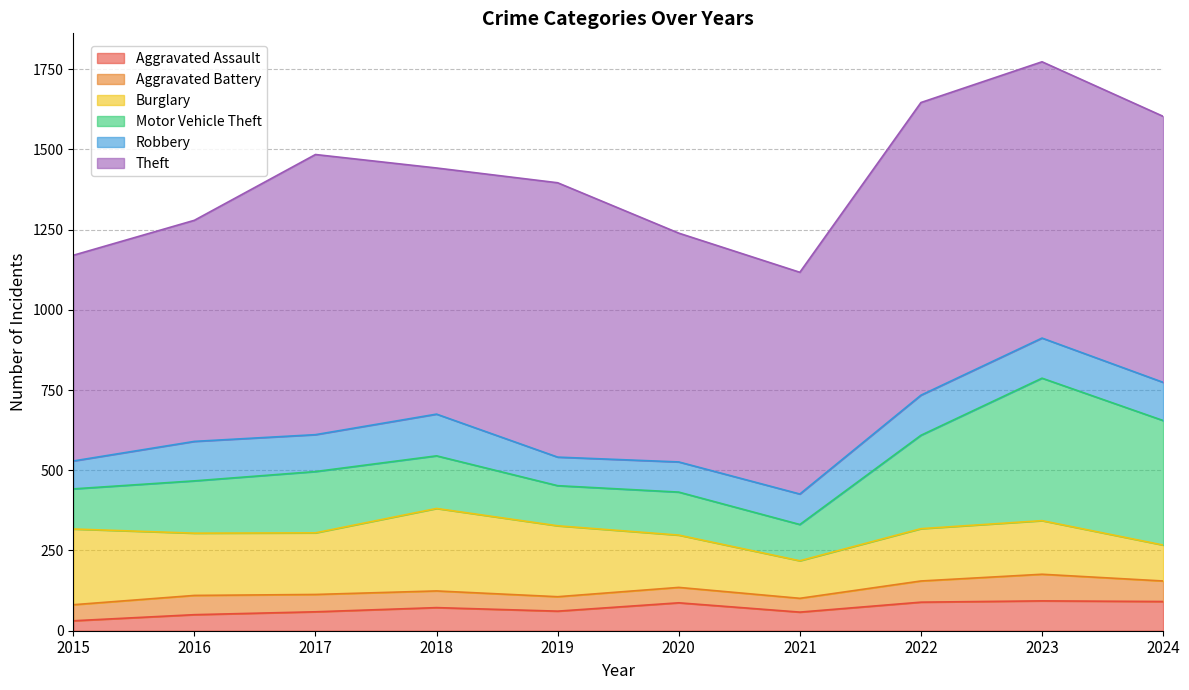

Read the Aggravated Battery value at 2024, to the nearest 5.

65